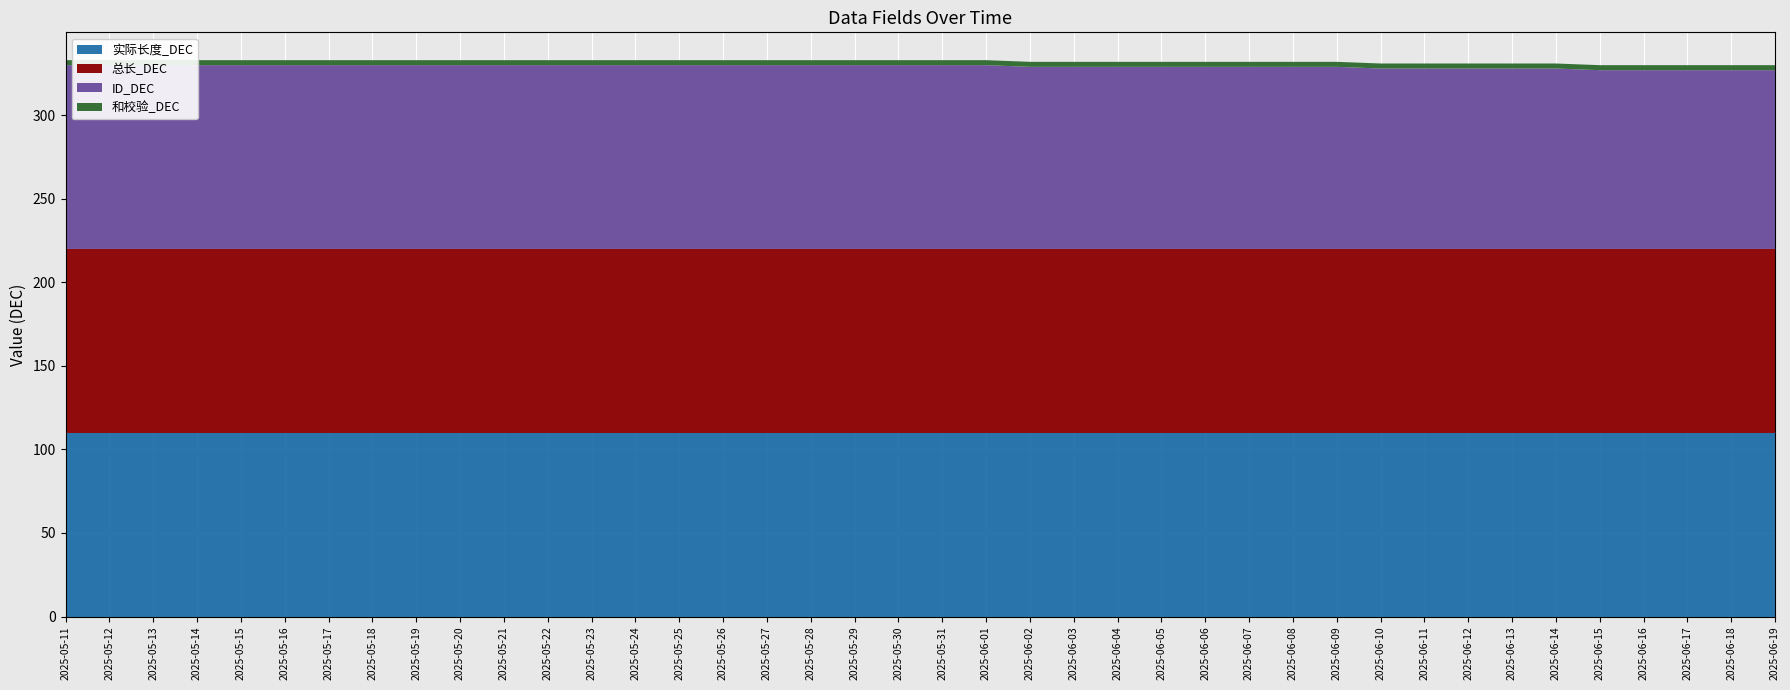

Reading left to right, list all the values displayed in this chart.

实际长度_DEC: 110	110	110	110	110	110	110	110	110	110	110	110	110	110	110	110	110	110	110	110	110	110	110	110	110	110	110	110	110	110	110	110	110	110	110	110	110	110	110	110
总长_DEC: 110	110	110	110	110	110	110	110	110	110	110	110	110	110	110	110	110	110	110	110	110	110	110	110	110	110	110	110	110	110	110	110	110	110	110	110	110	110	110	110
ID_DEC: 110	110	110	110	110	110	110	110	110	110	110	110	110	110	110	110	110	110	110	110	110	110	109	109	109	109	109	109	109	109	108	108	108	108	108	107	107	107	107	107
和校验_DEC: 3	3	3	3	3	3	3	3	3	3	3	3	3	3	3	3	3	3	3	3	3	3	3	3	3	3	3	3	3	3	3	3	3	3	3	3	3	3	3	3